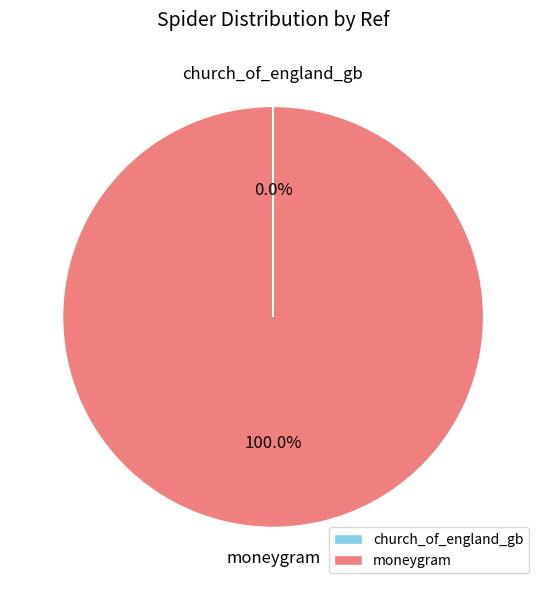

What is the largest slice in the pie chart?

moneygram